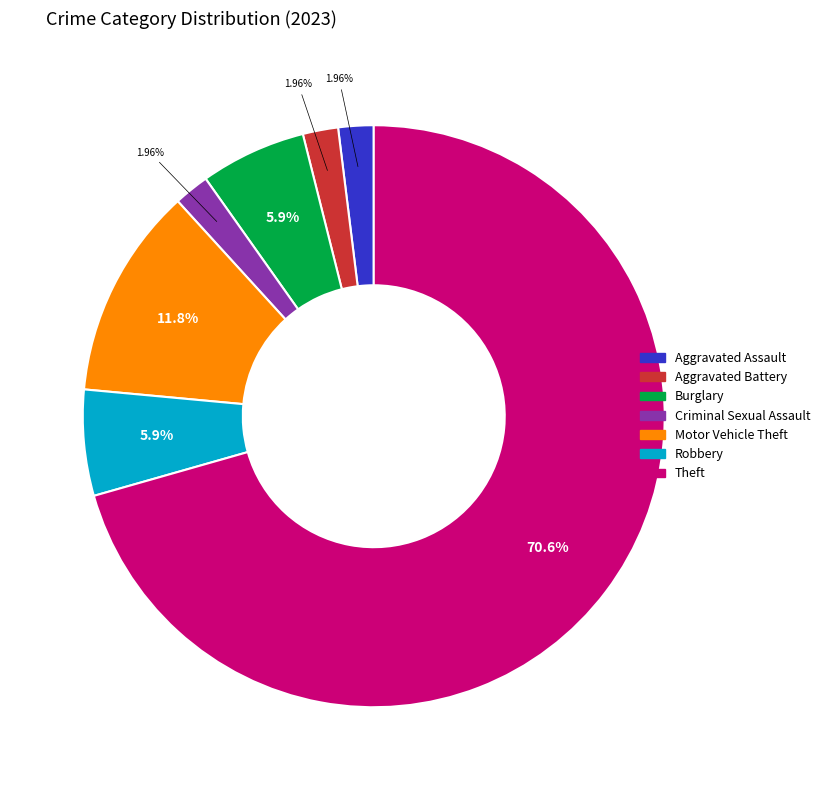

To the nearest percent, what is the combined percentage of Criminal Sexual Assault and Robbery?

8%